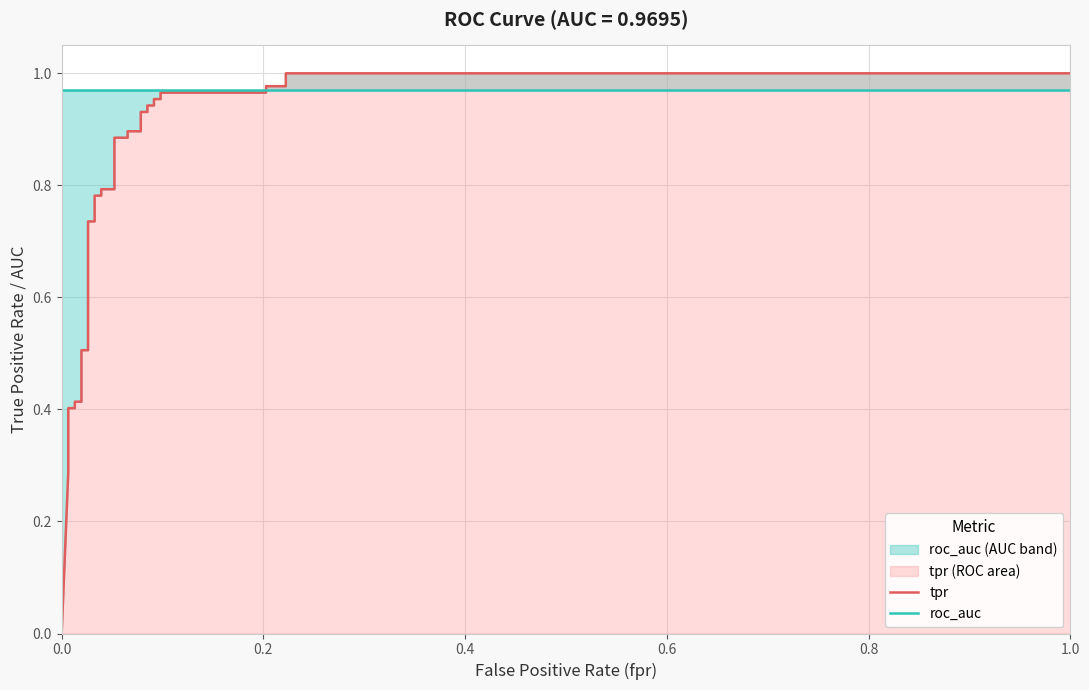

What is the sum of all roc_auc values?

31.0